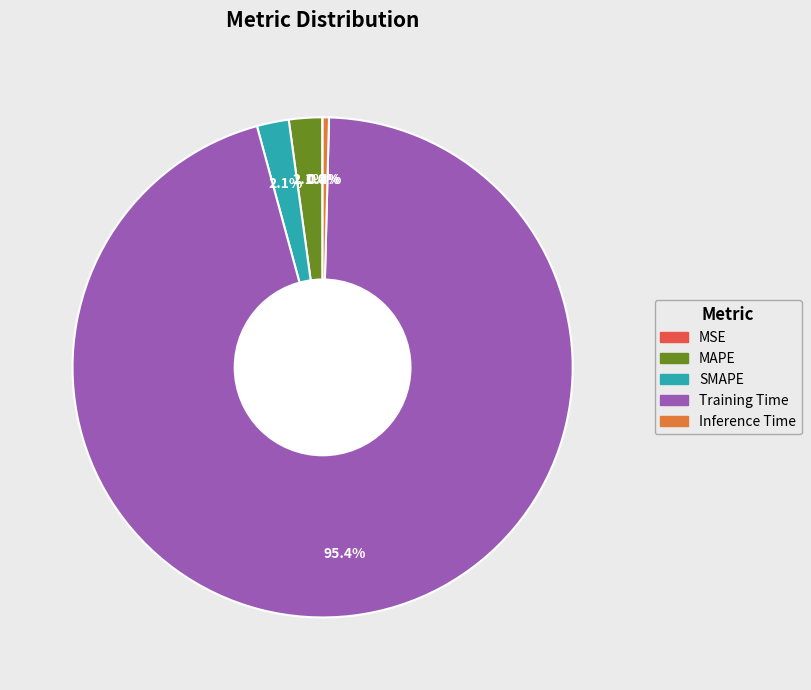

What is the largest slice in the pie chart?

Training Time